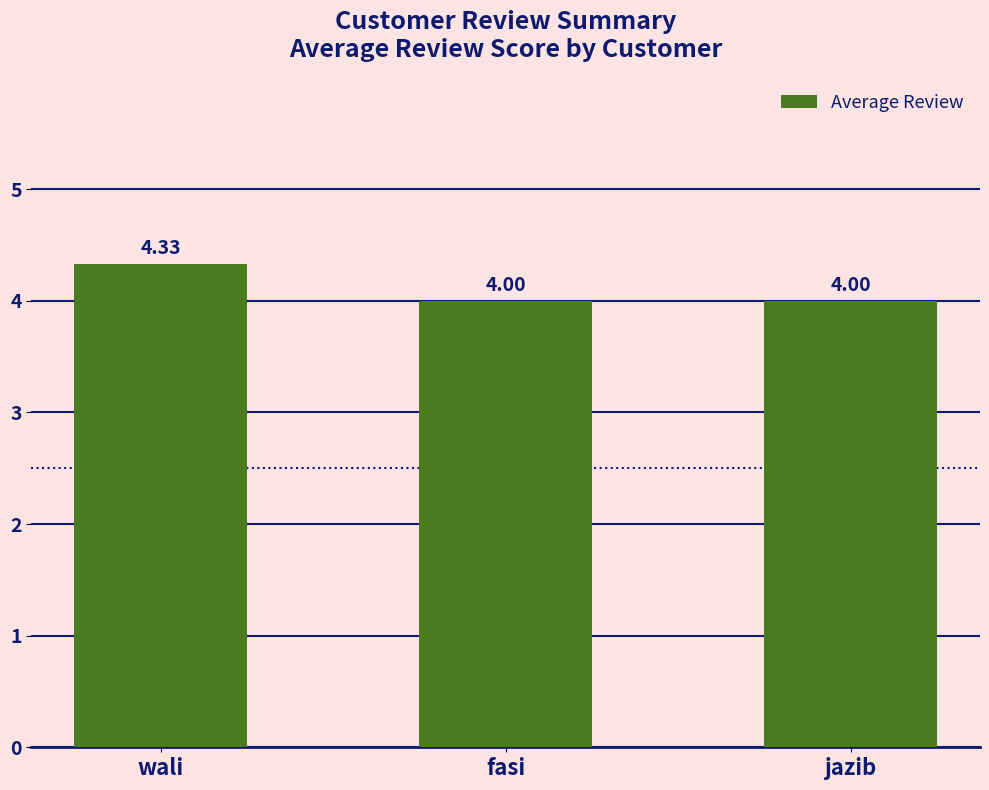

How many values are between 4 and 5?

3